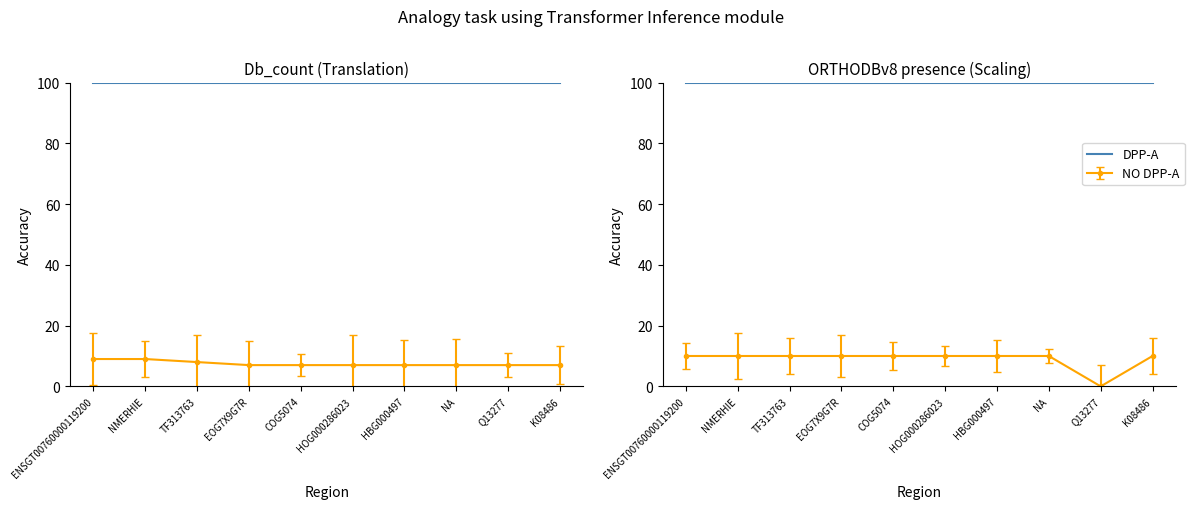

Reading right to left, transcribe all the data shown in this chart.

Db_count: 7	7	7	7	7	7	7	8	9	9
col_7 (ORTHODBv8): 10	0	10	10	10	10	10	10	10	10